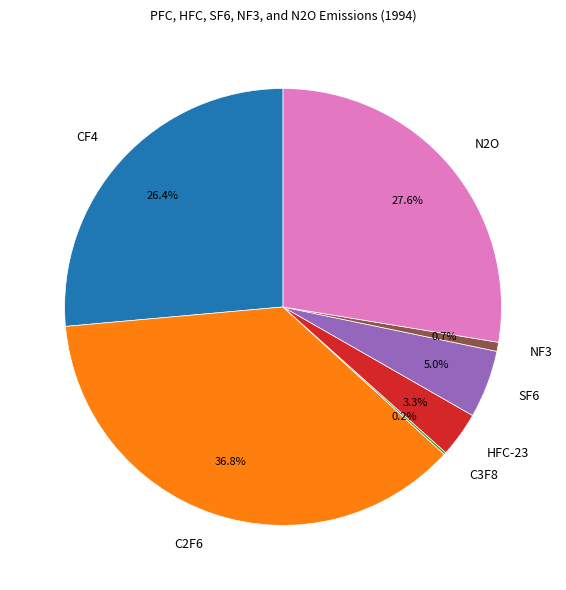

Combined, do NF3 and SF6 account for over 50%?

No